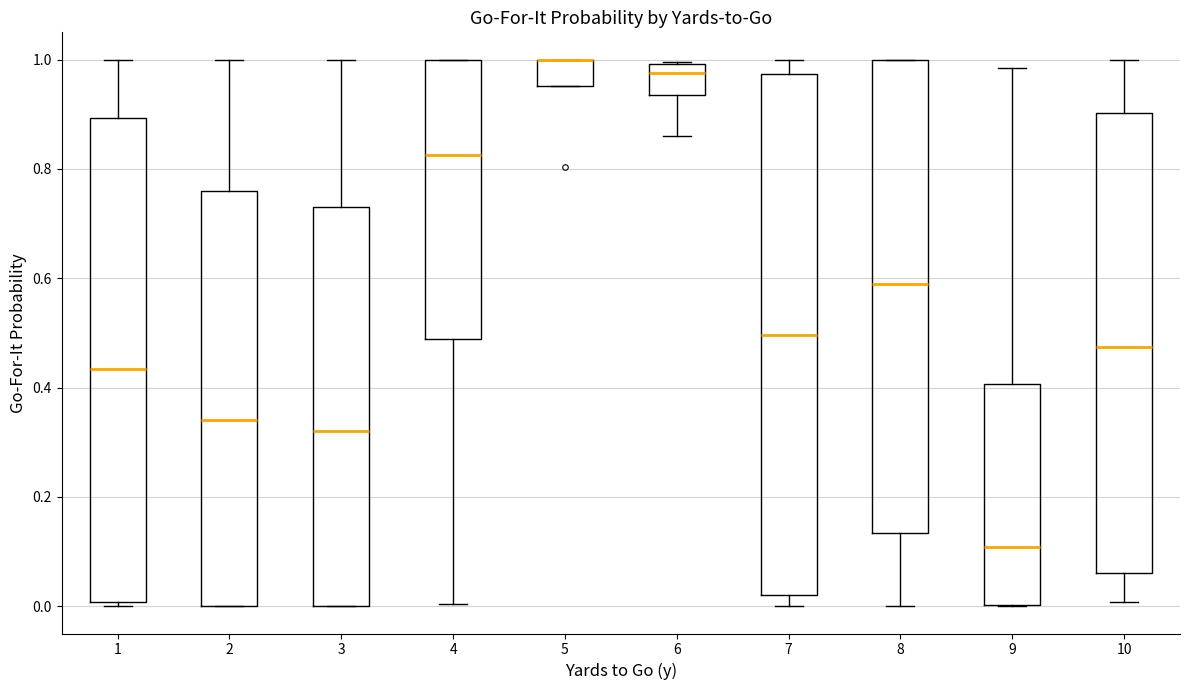

Comparing the boxes themselves (not the whiskers), which one is the tallest?

7